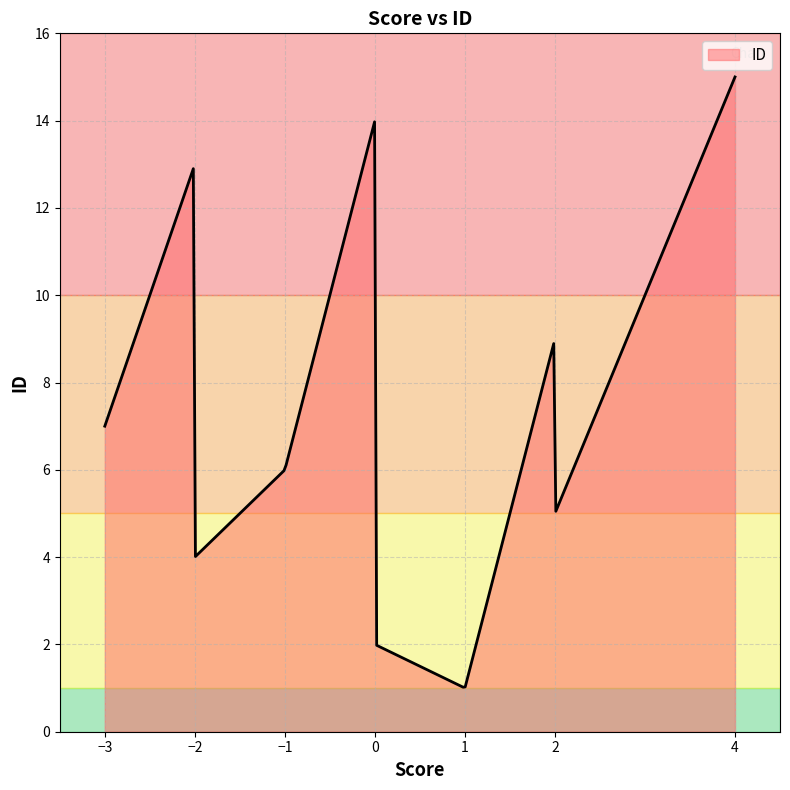

What is the difference between the maximum and minimum values?

14.0